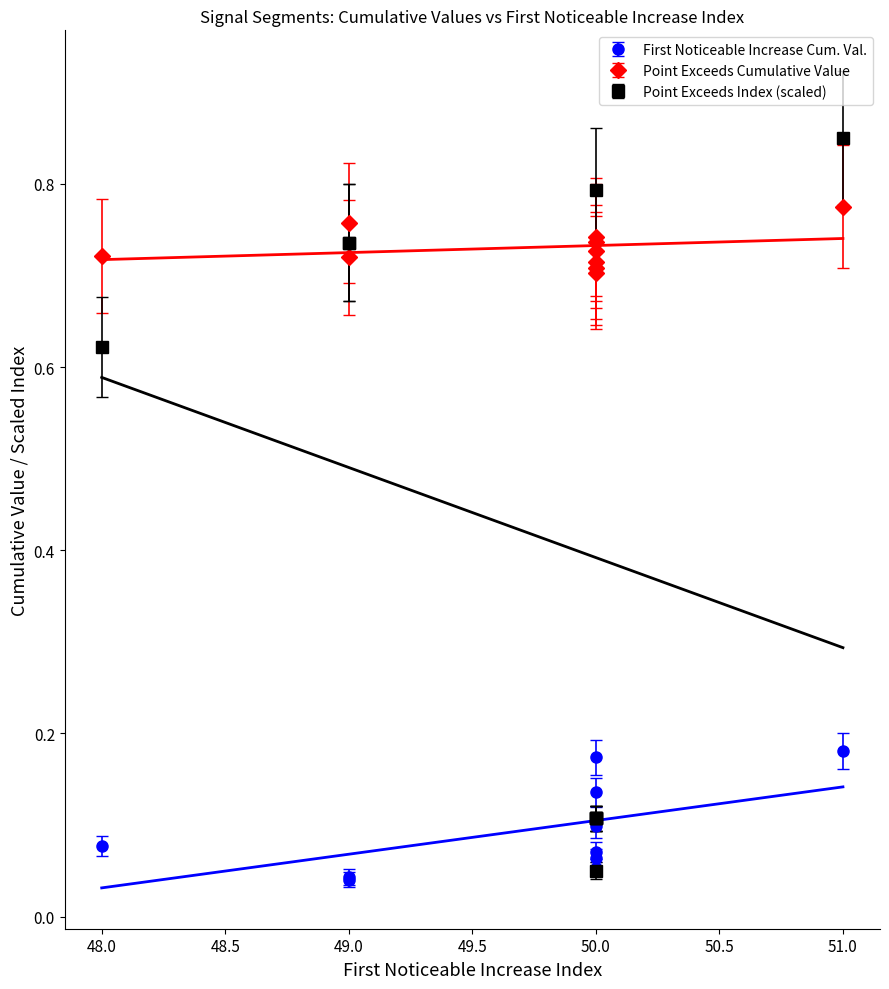

What is the difference between the highest and lowest values at 49?

0.7